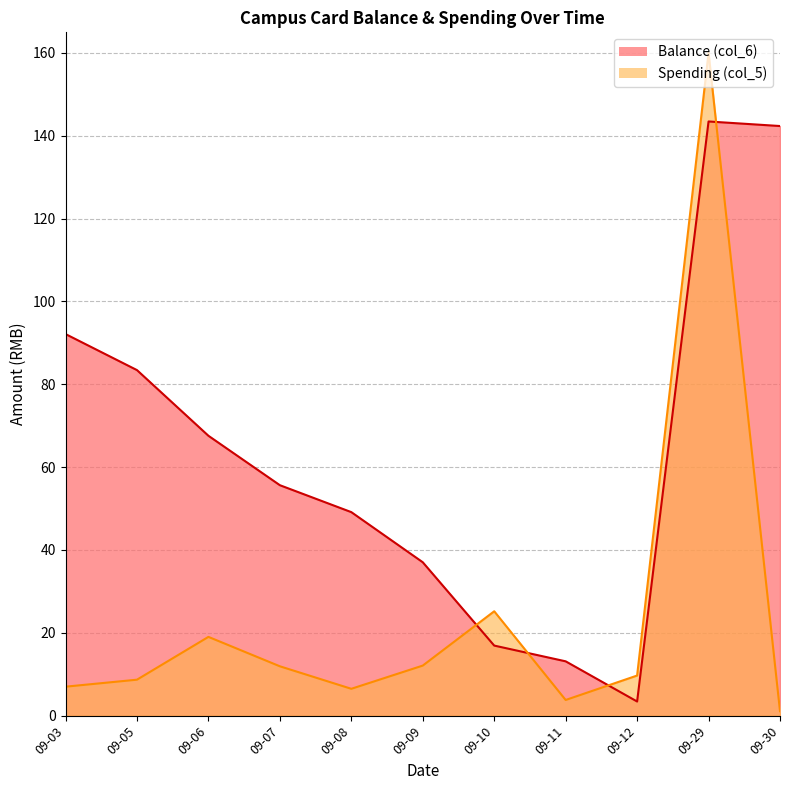

What is the change in value from 09-03 to 09-07?

-36.5